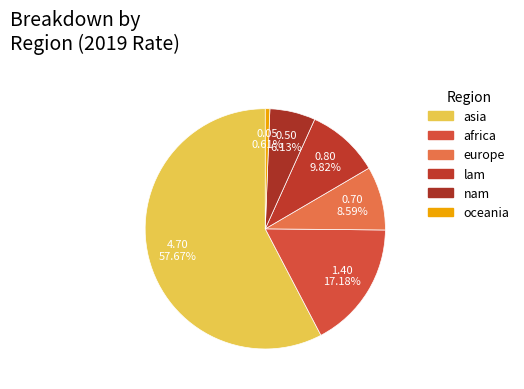

To the nearest percent, what is the combined percentage of europe and asia?

66%